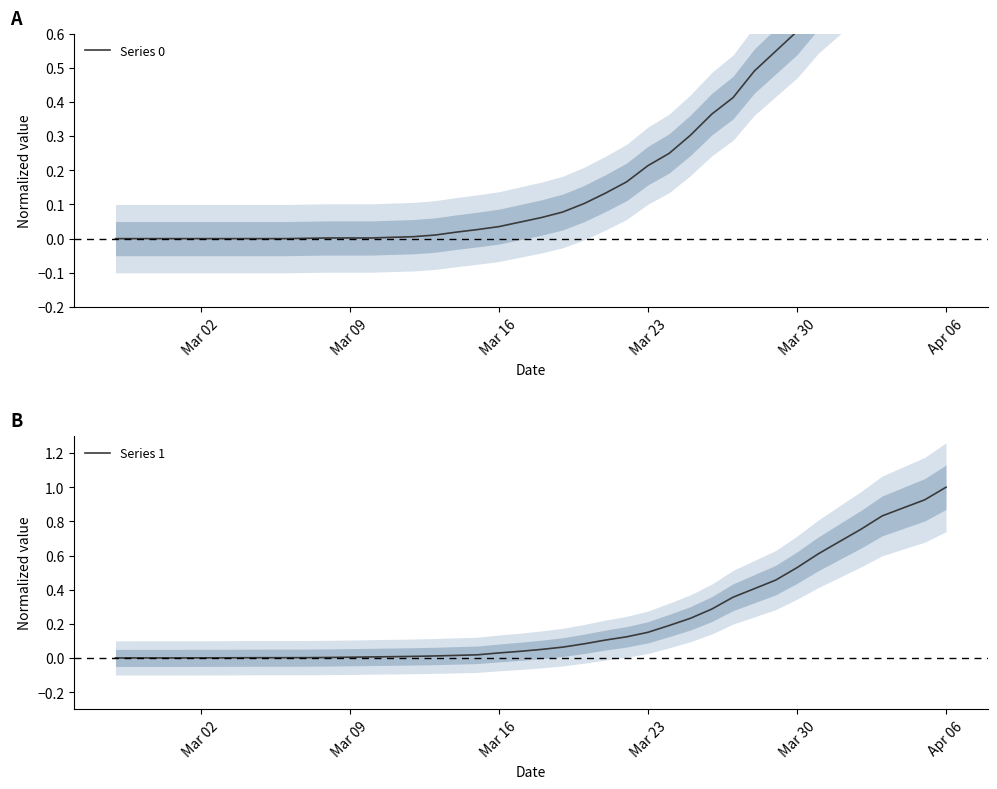

What is the difference between the maximum and minimum values in the Series 1 series?

1.0